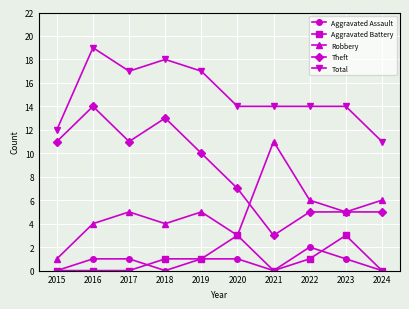

At which category does the chart reach its peak across all series?

2016